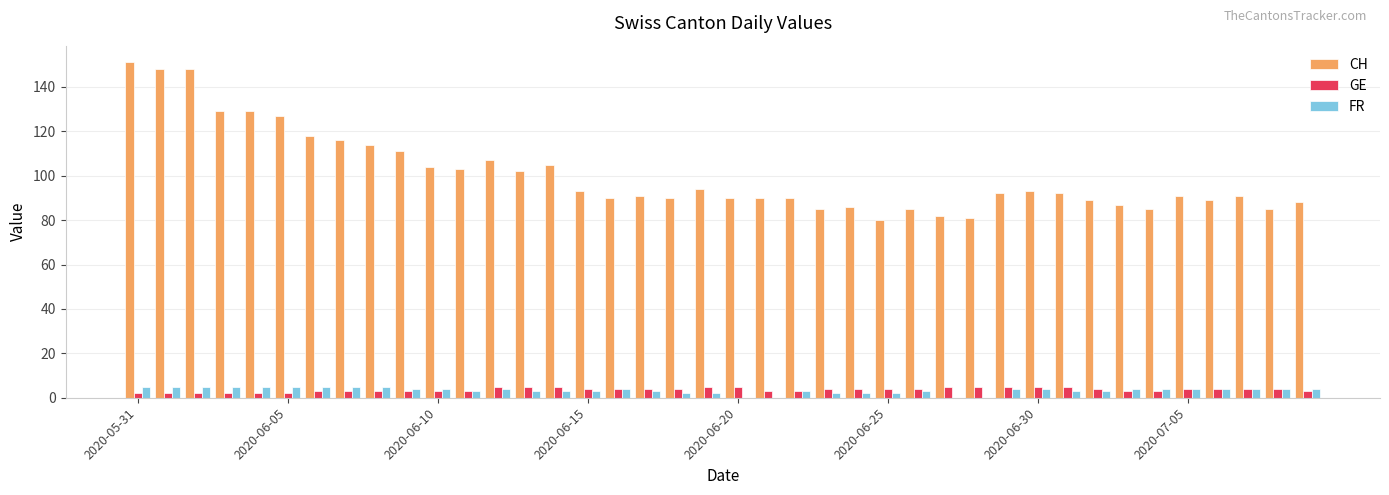

How many groups of bars are there?

40